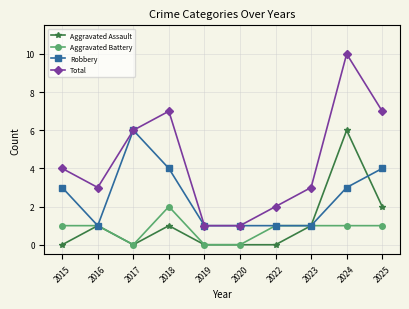

What is the value of the Robbery point at the 9th from the left?

3